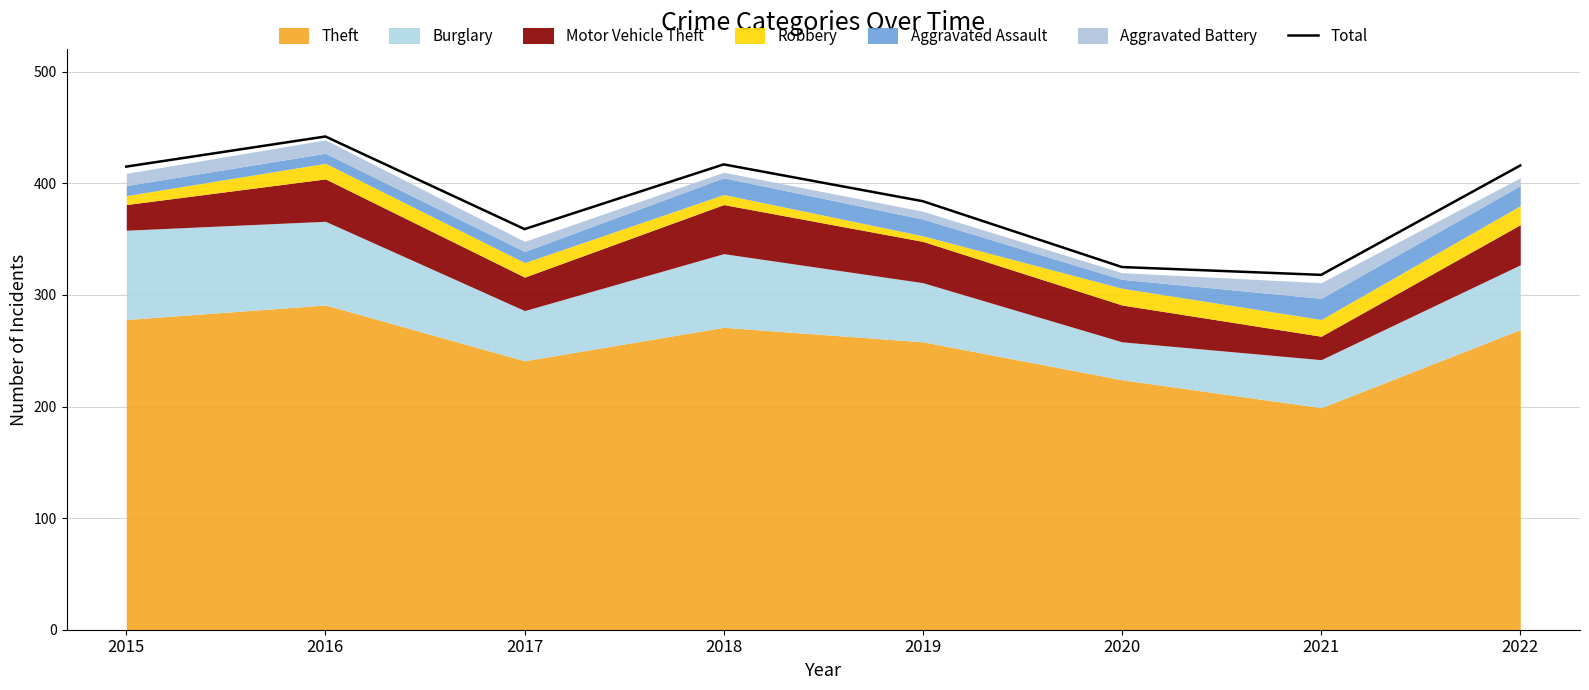

List the labels in order of value, largest first.

2016, 2018, 2022, 2015, 2019, 2017, 2020, 2021